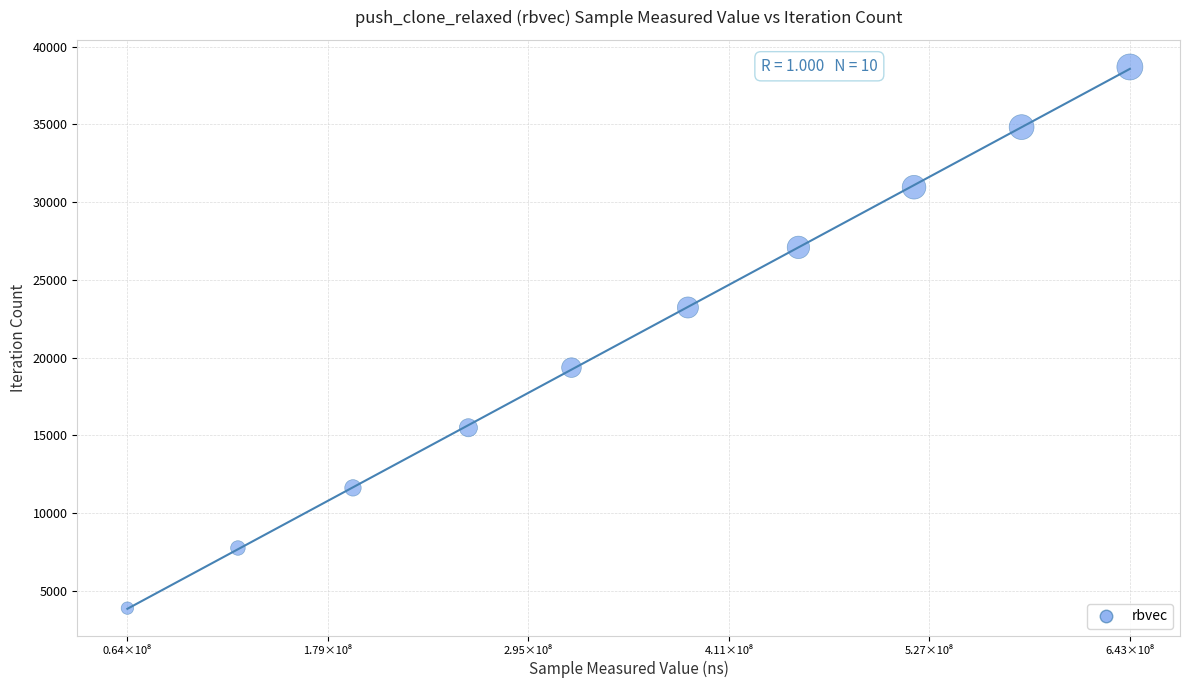

What is the average X value?

354515489